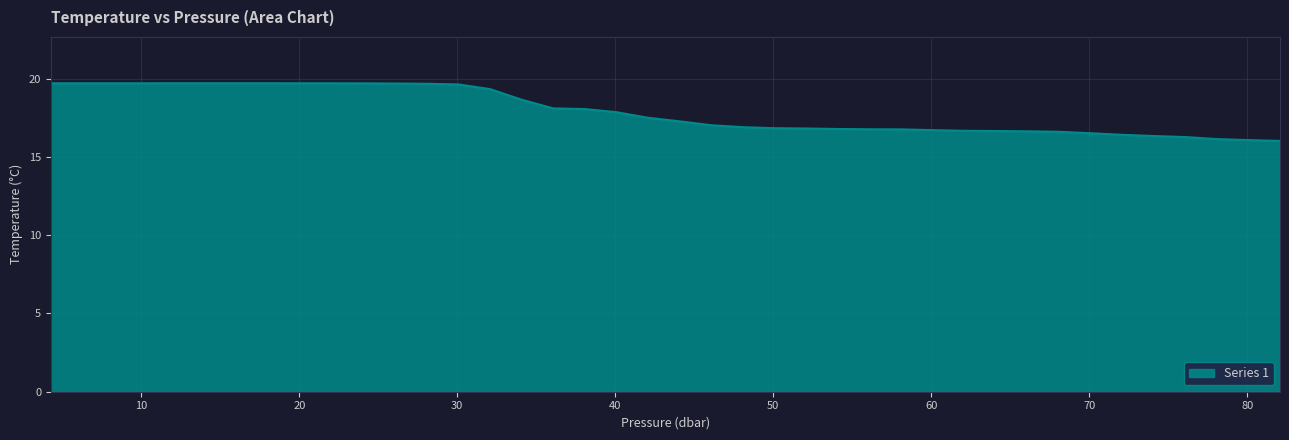

What is the minimum value shown in the chart?

16.0